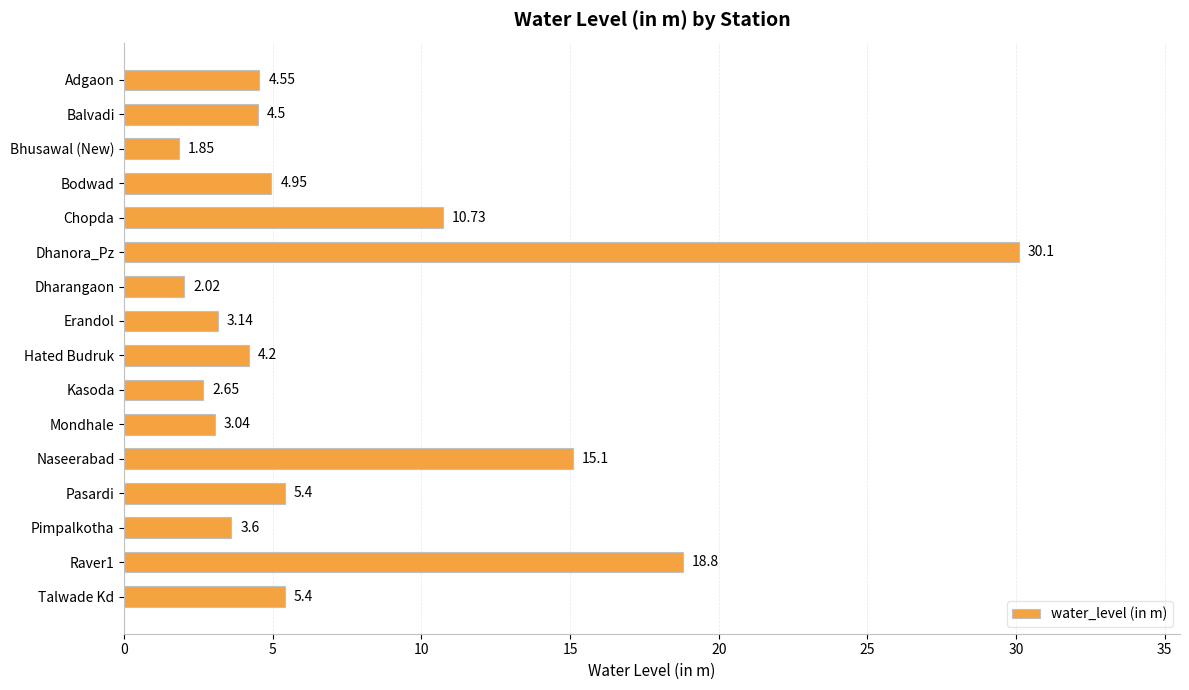

What is the sum of the values at Naseerabad and Hated Budruk?

19.3